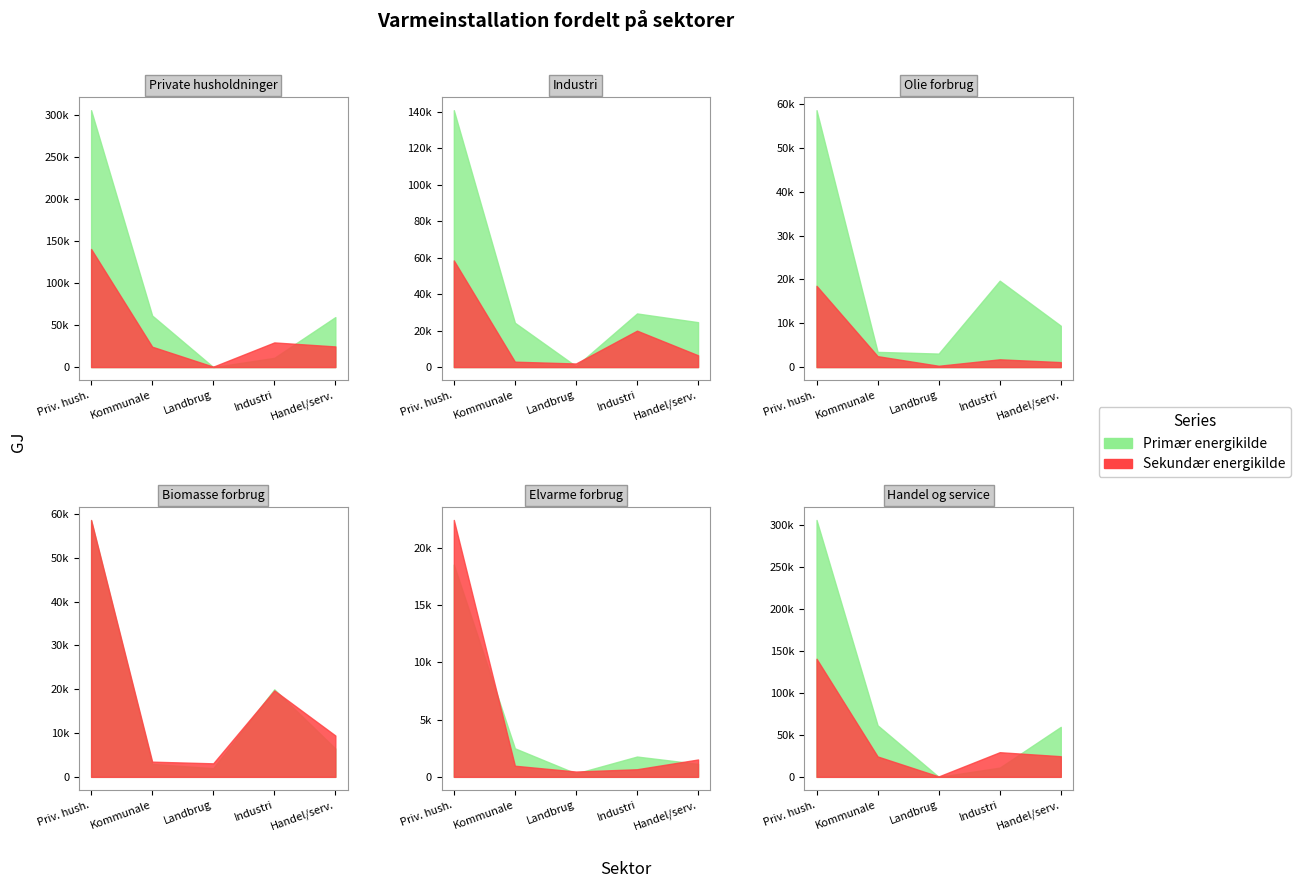

What is the maximum value for Elvarme?

18539.3